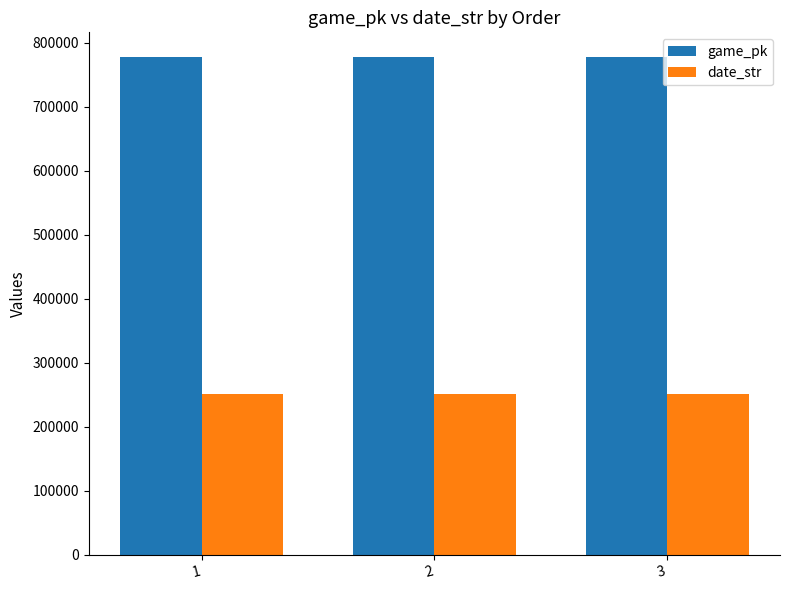

Is the value of game_pk at 3 greater than the value of date_str at 3?

Yes